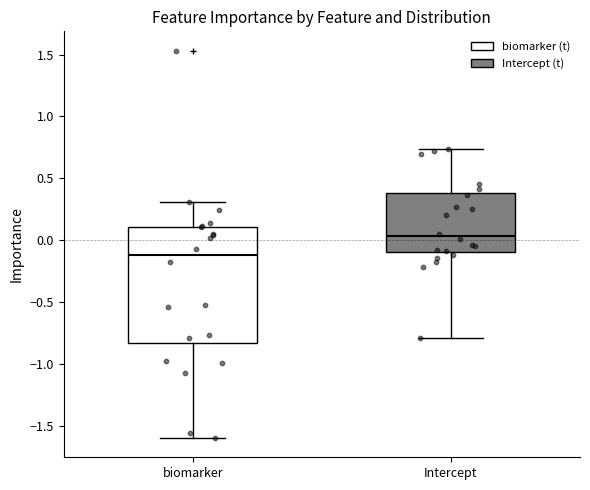

Reading left to right, read every box against the y-axis: the position of its median line, the range the box covers, and the ends of its whiskers. The values are not printed on the chart, so give them approximately, as read against the axis.

biomarker: median -0.10, box -0.85 to 0.10, whiskers -1.60 to 0.30
Intercept: median 0.05, box -0.10 to 0.40, whiskers -0.80 to 0.75